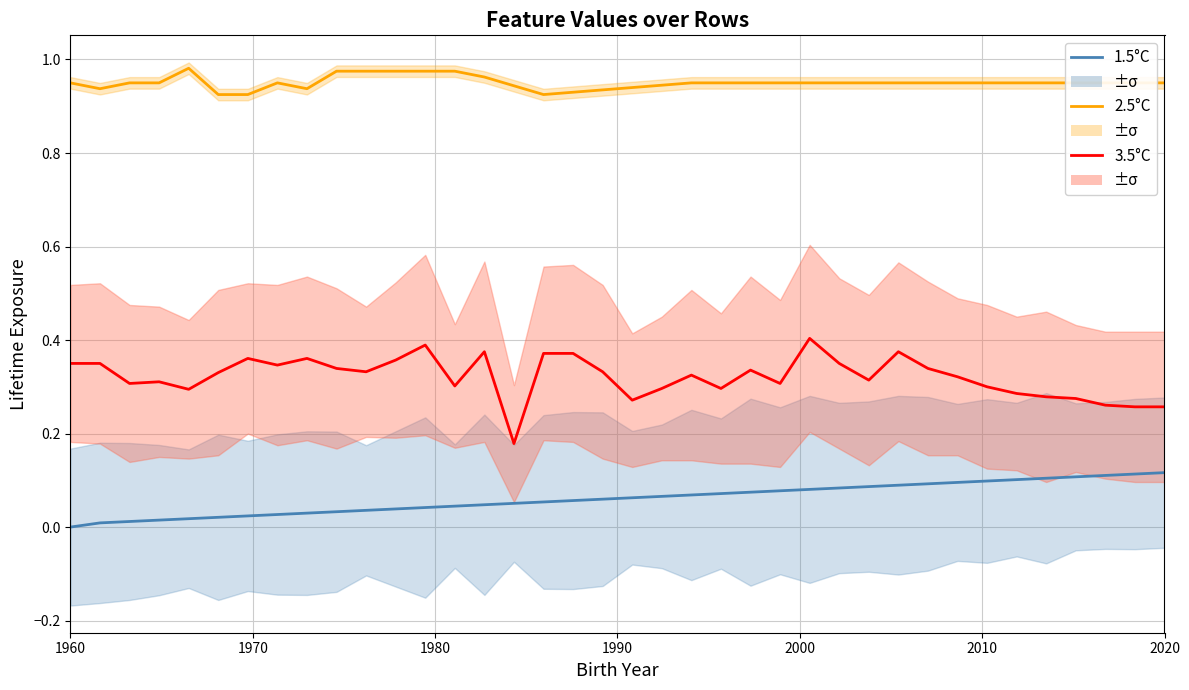

How many series are shown in this chart?

3